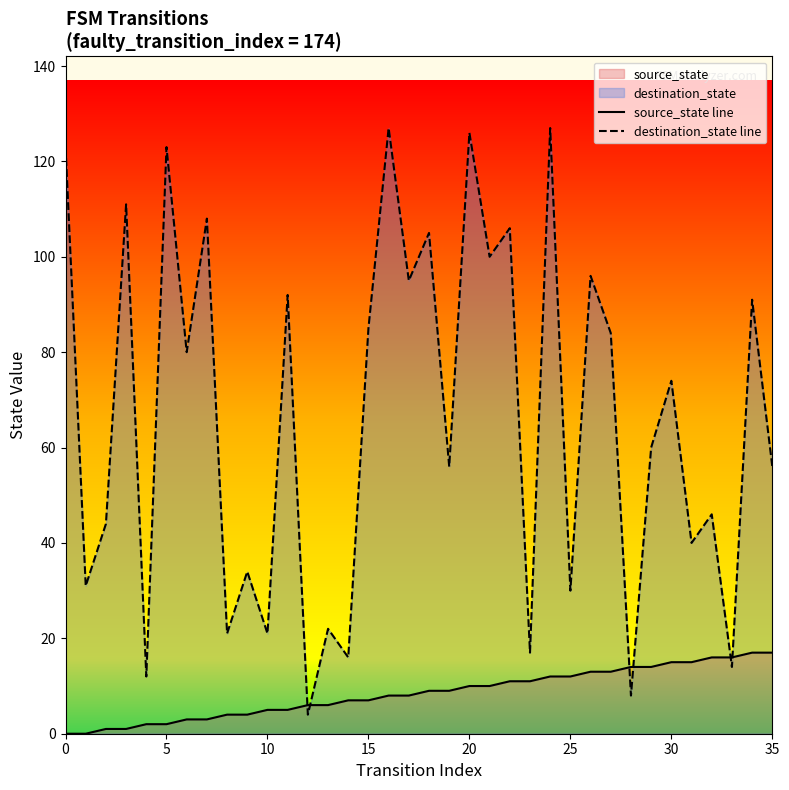

How many distinct data groups are displayed?

2